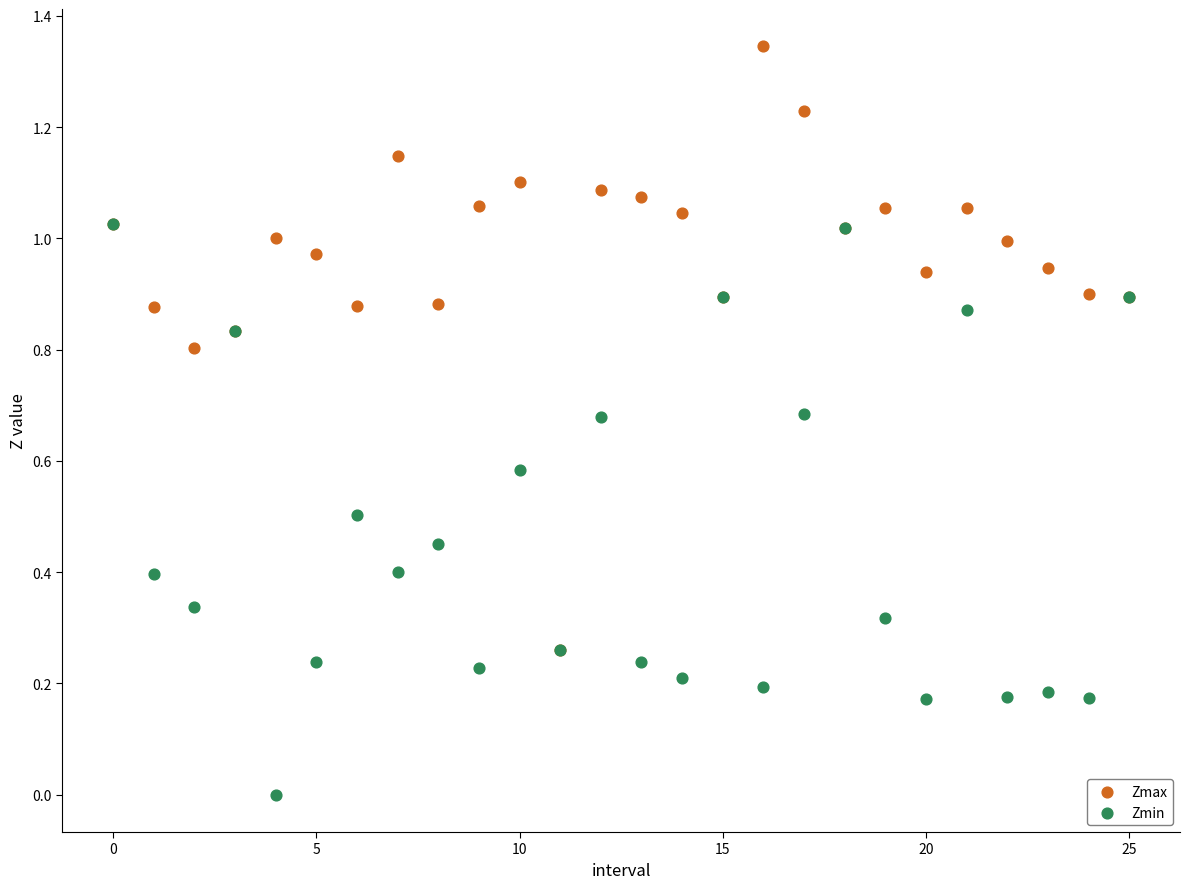

What are all the series names shown in the legend?

Zmax, Zmin